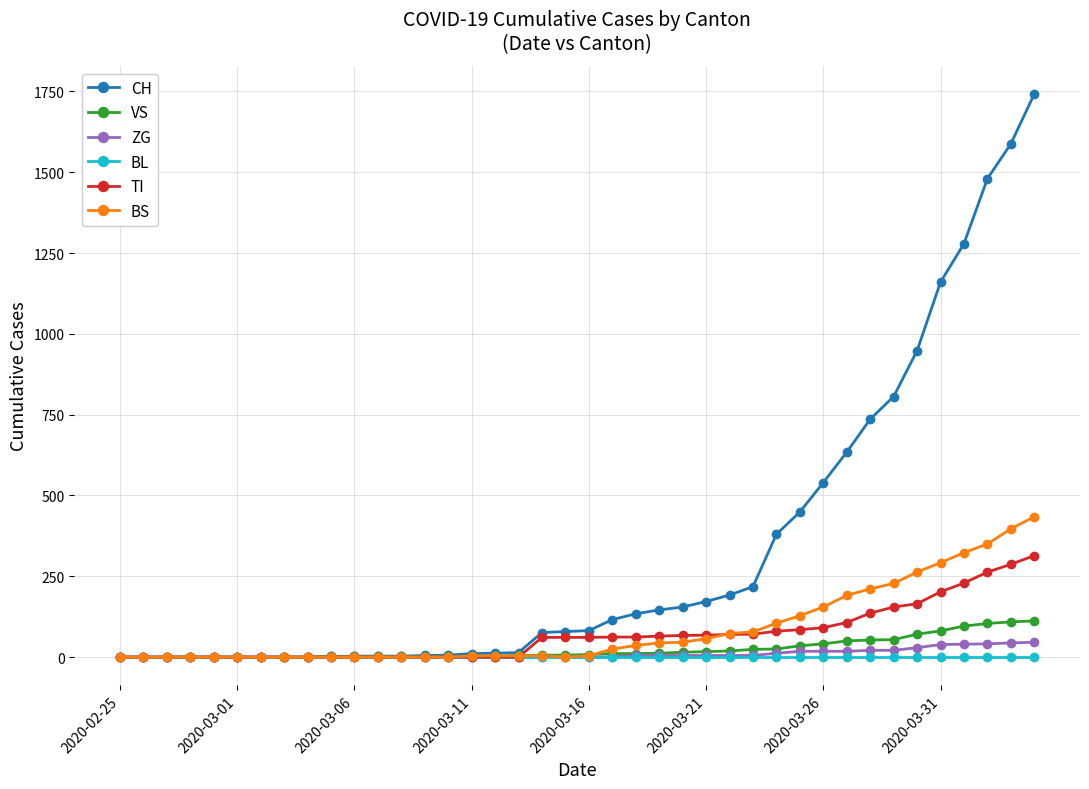

What is the maximum value for BS?

434